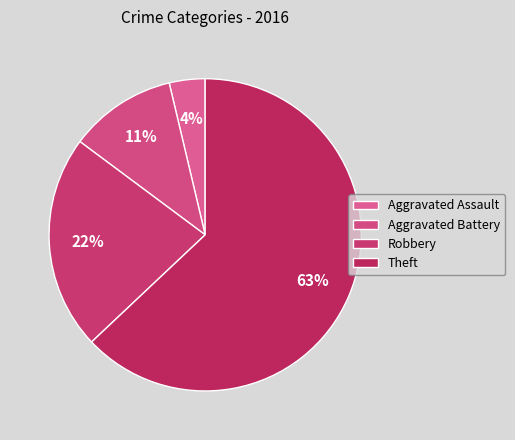

Which slice is the largest?

Theft